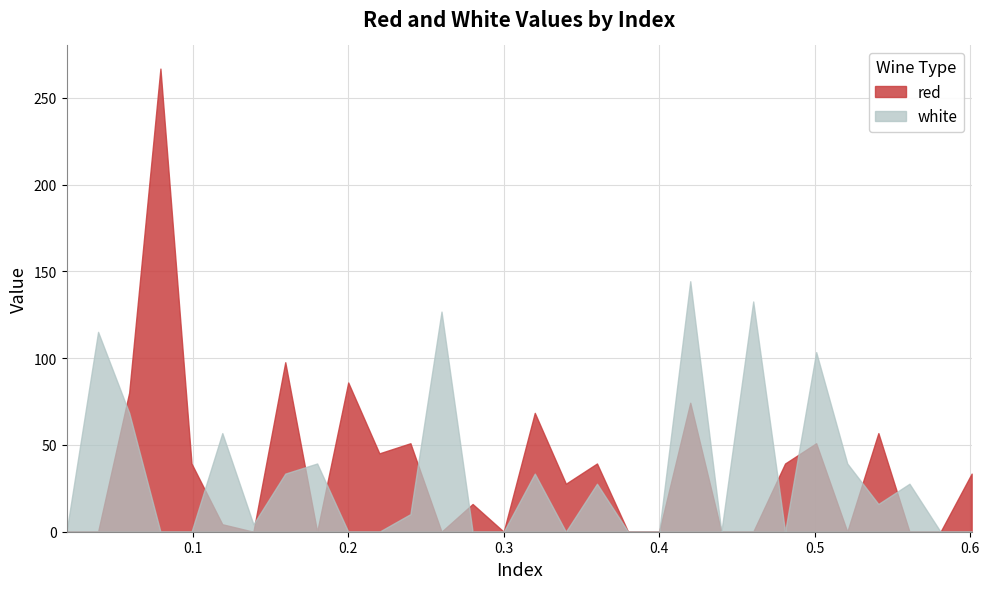

True or false: red has more than 0 points higher than both neighbors.

True